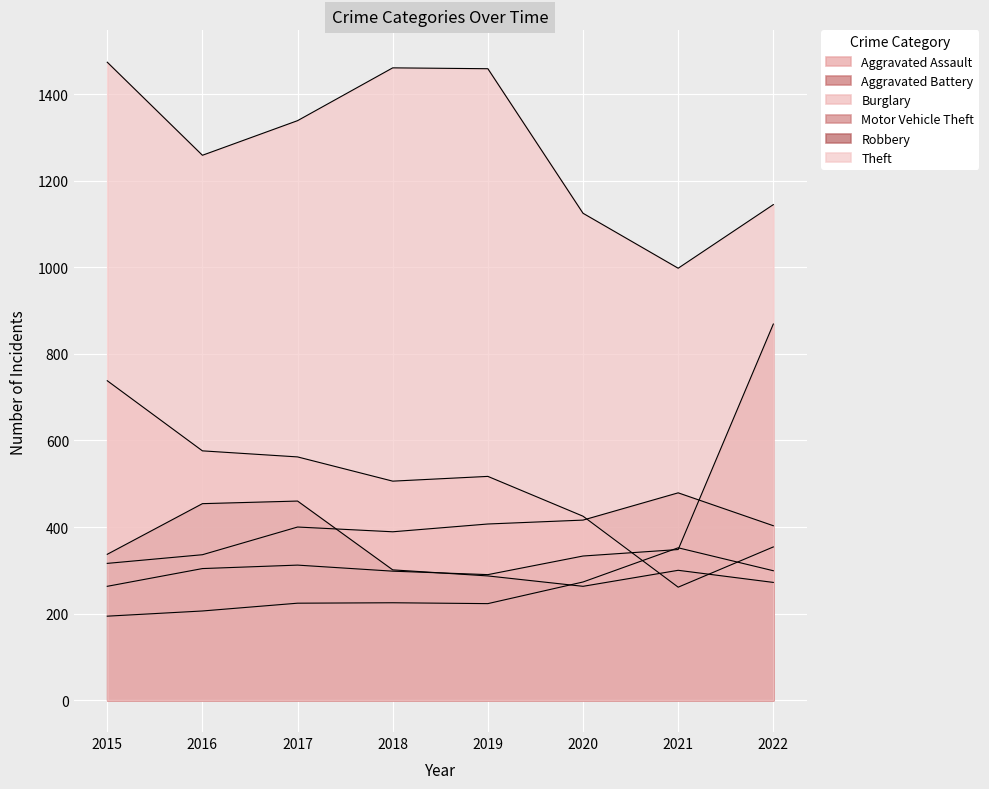

Reading right to left, transcribe all the data shown in this chart.

Aggravated Assault: 2022=299	2021=352	2020=273	2019=223	2018=225	2017=224	2016=206	2015=194
Aggravated Battery: 2022=403	2021=479	2020=416	2019=407	2018=389	2017=400	2016=336	2015=316
Burglary: 2022=354	2021=261	2020=425	2019=517	2018=506	2017=562	2016=576	2015=738
Motor Vehicle Theft: 2022=869	2021=348	2020=333	2019=290	2018=298	2017=312	2016=304	2015=263
Robbery: 2022=272	2021=300	2020=263	2019=287	2018=301	2017=460	2016=454	2015=337
Theft: 2022=1145	2021=998	2020=1125	2019=1459	2018=1461	2017=1339	2016=1259	2015=1474